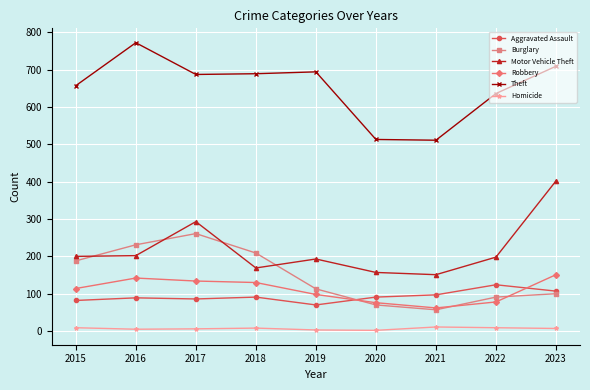

True or false: Motor Vehicle Theft and Aggravated Assault cross at least once.

False